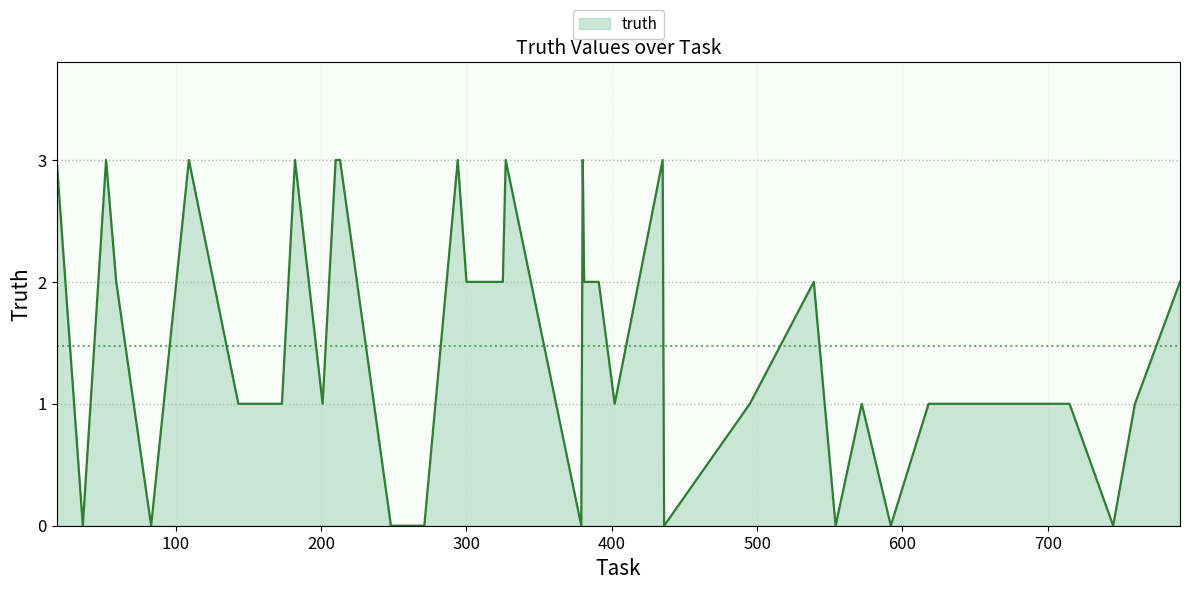

Reading left to right, what are all the values shown in this chart?

3	0	3	2	0	3	1	1	1	1	3	1	3	3	0	0	3	2	2	2	3	0	3	2	2	1	3	0	1	2	0	1	0	1	1	1	1	0	1	2